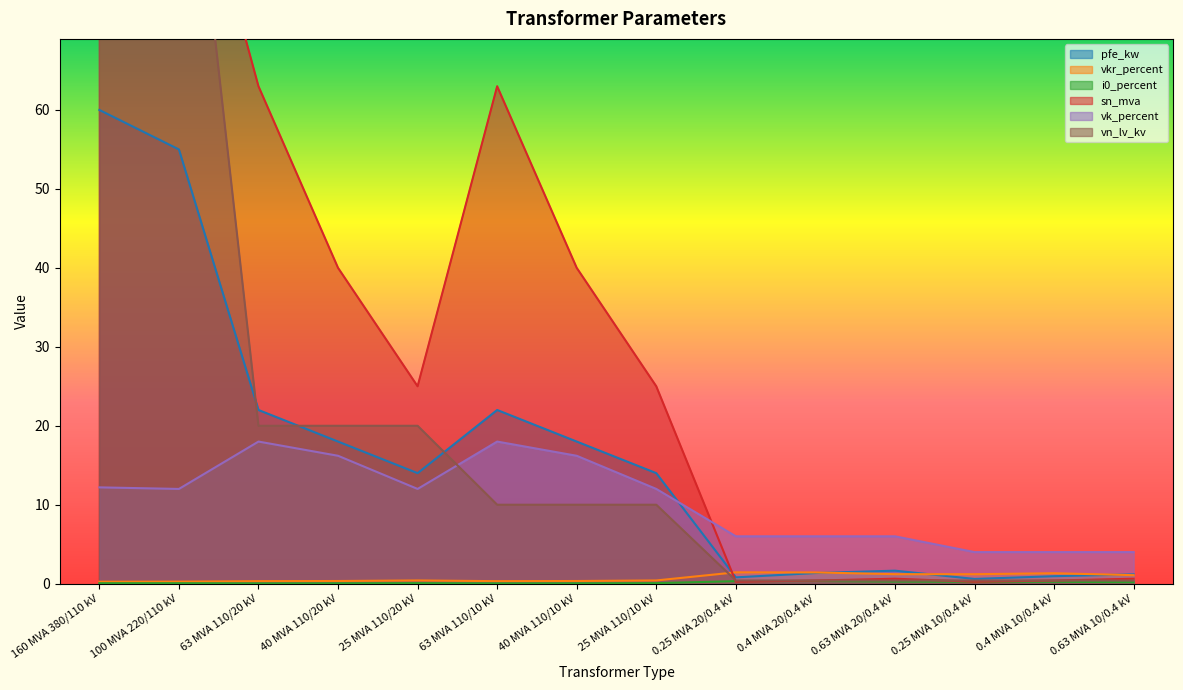

What is the total value across all series at 0.4 MVA 20/0.4 kV?

9.9